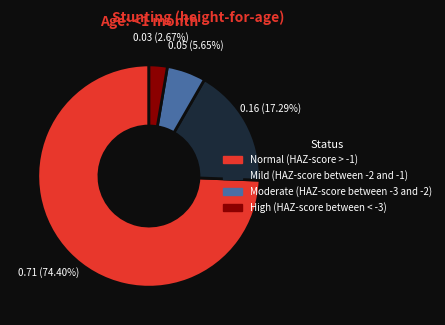

Do High (HAZ-score between < -3) and Normal (HAZ-score > -1) together represent more than half of the pie?

Yes